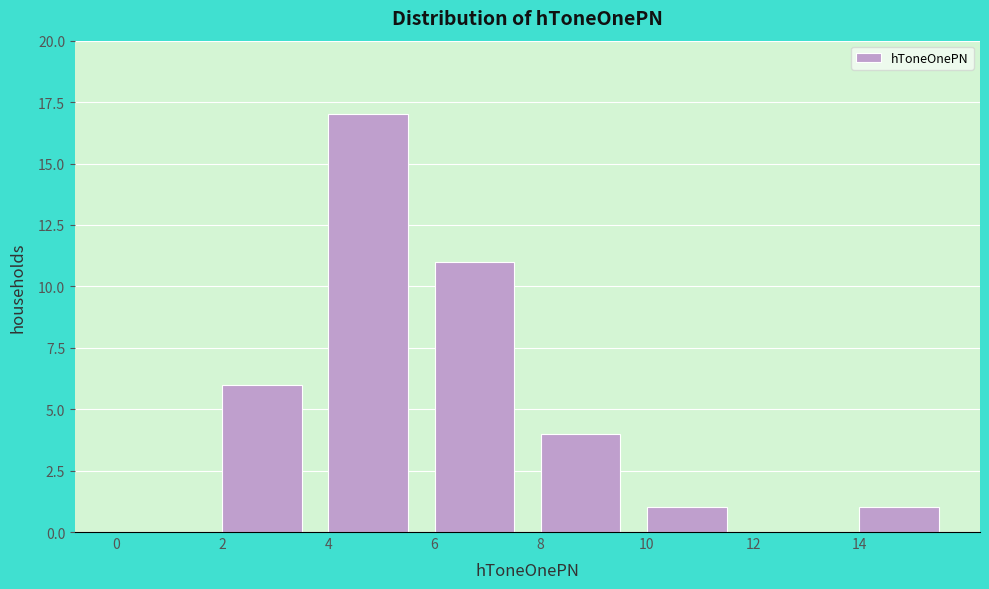

Reading left to right, list every bar in this chart as the range it spans on the x-axis followed by its height. The values are not printed on the chart, so give them approximately, as read against the axis.

0 to 2: 0
2 to 4: 6
4 to 6: 17
6 to 8: 11
8 to 10: 4
10 to 12: 1
12 to 14: 0
14 to 16: 1